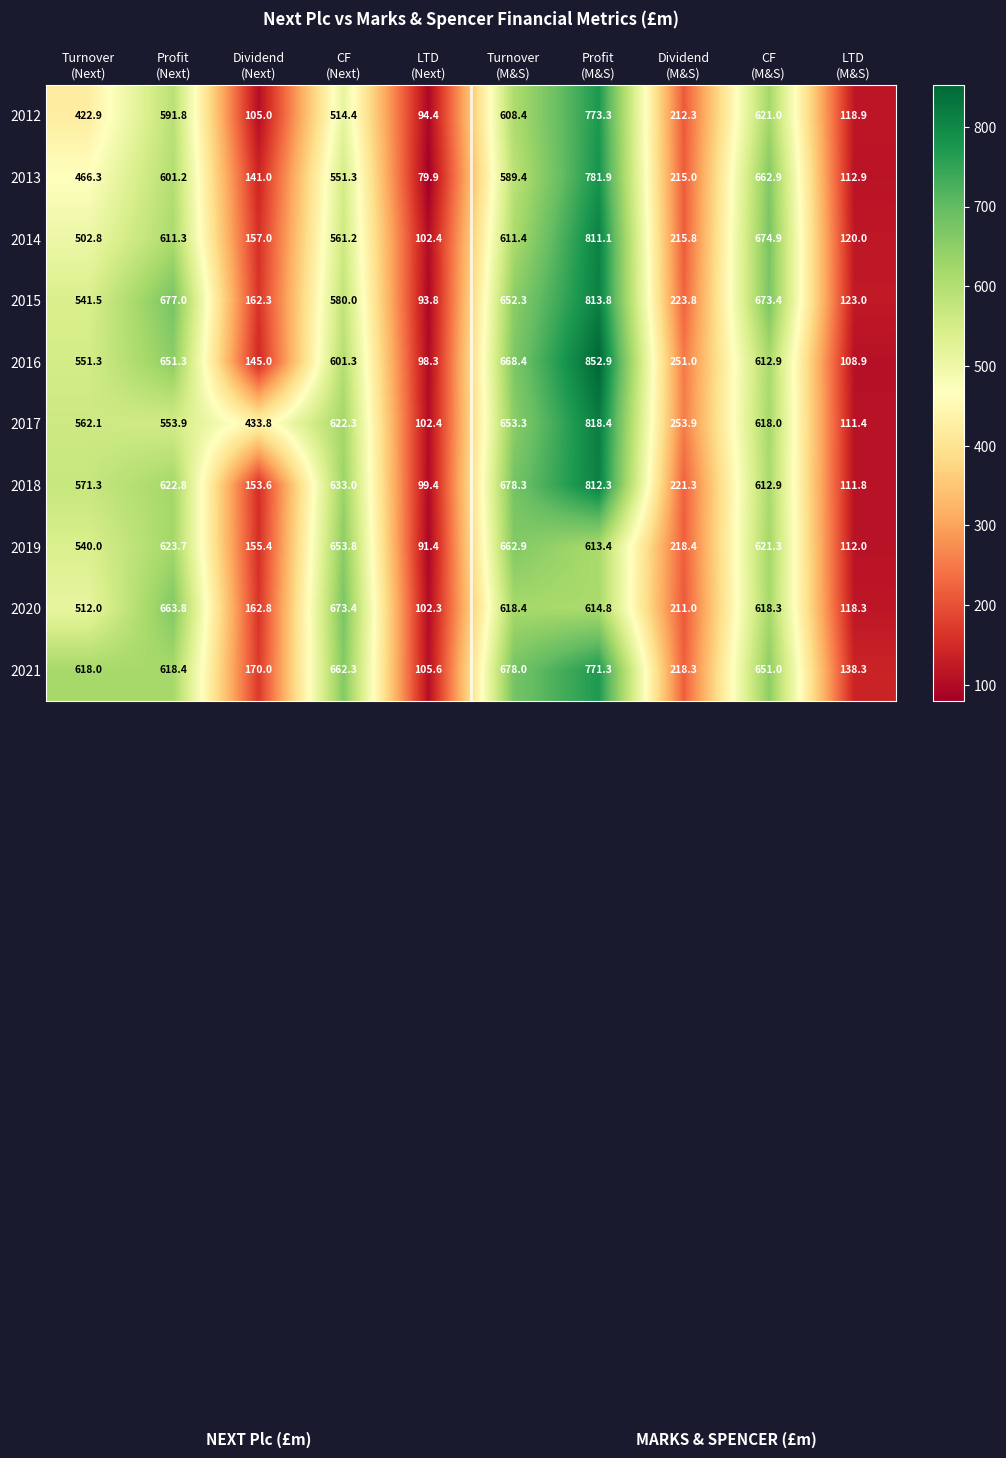

Which series has the widest spread of values?

2016